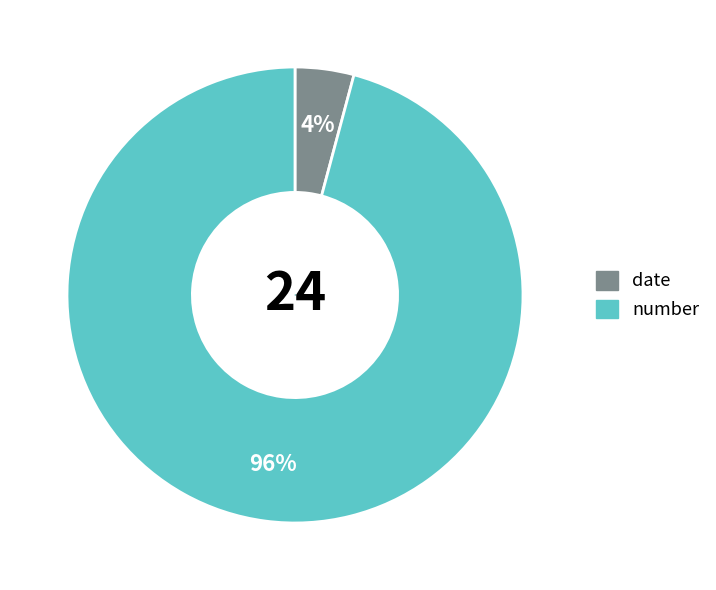

What is the change in value from date to number?

+22